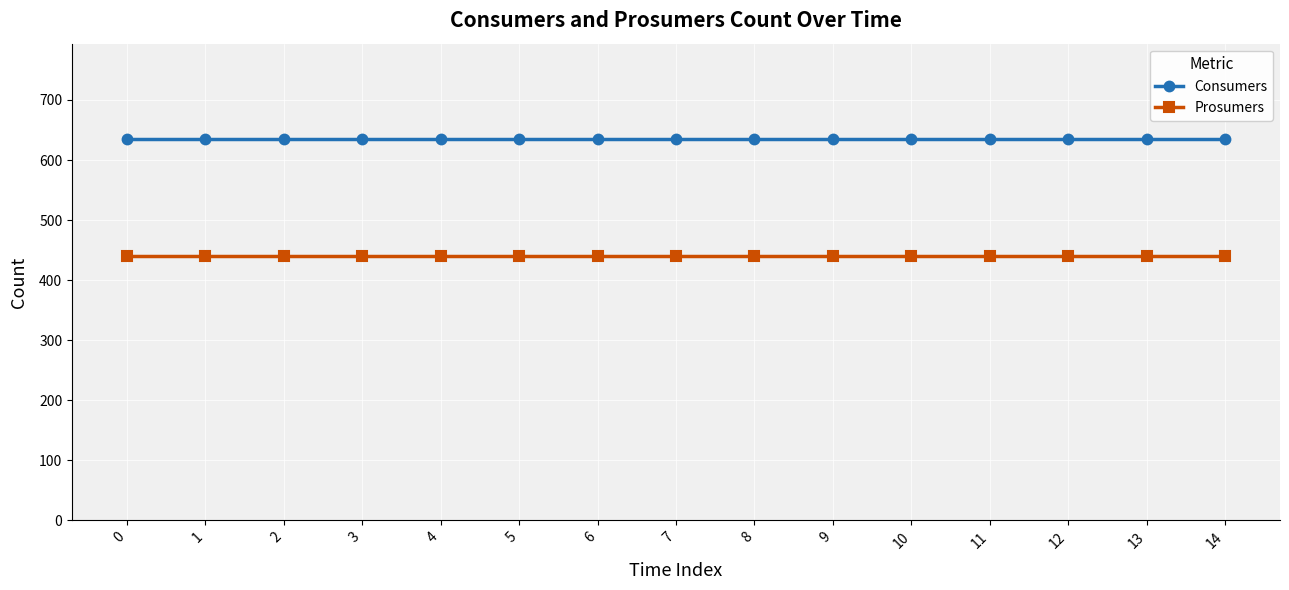

What is the value of the Consumers point at the 6th from the left?

635